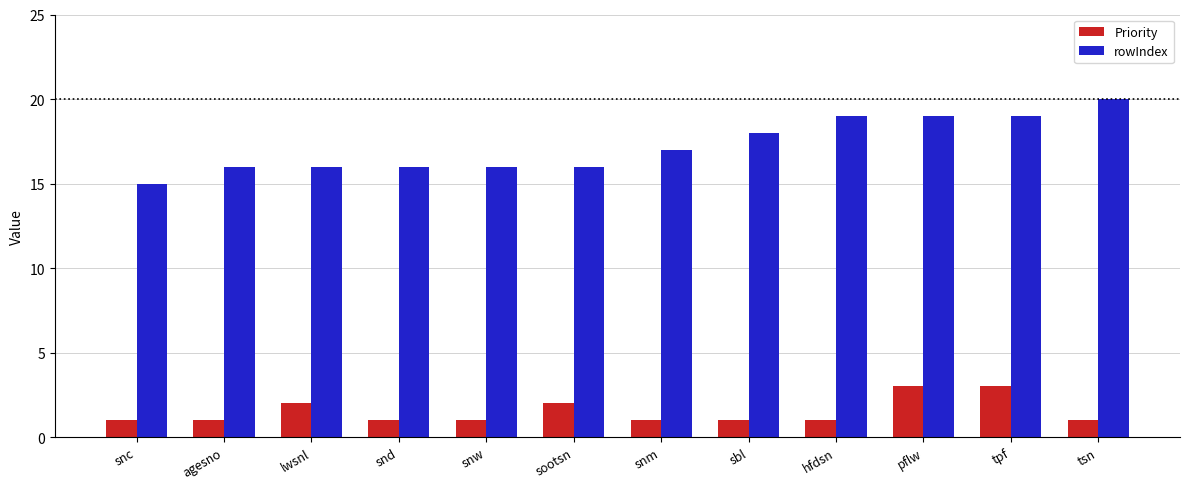

The Priority series shows 1 at snw. True or false?

True